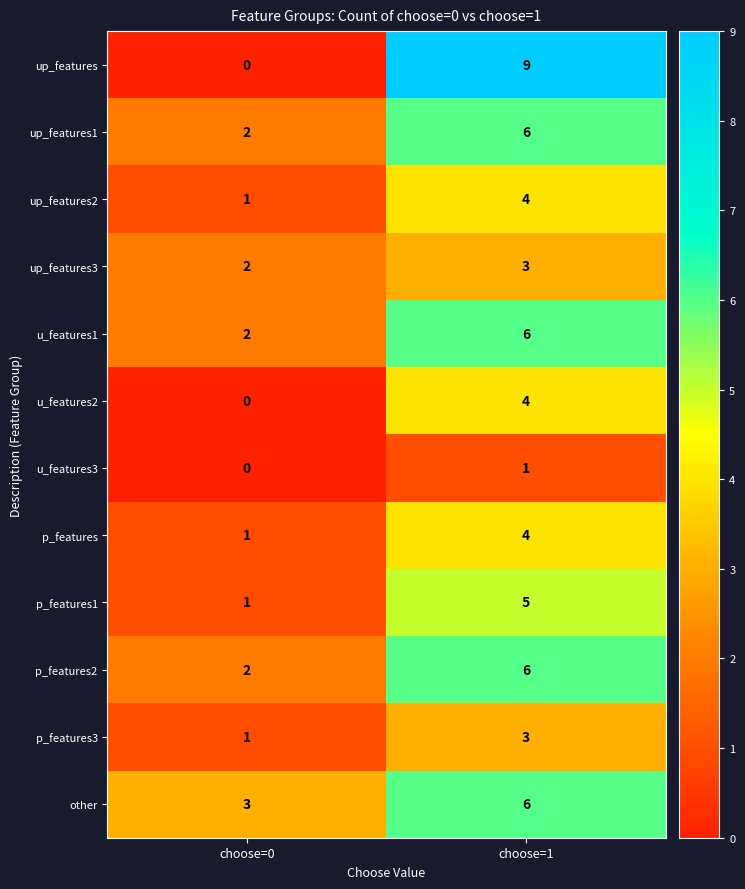

Reading left to right, what are all the values shown in this chart?

up_features: 0	9
up_features1: 2	6
up_features2: 1	4
up_features3: 2	3
u_features1: 2	6
u_features2: 0	4
u_features3: 0	1
p_features: 1	4
p_features1: 1	5
p_features2: 2	6
p_features3: 1	3
other: 3	6